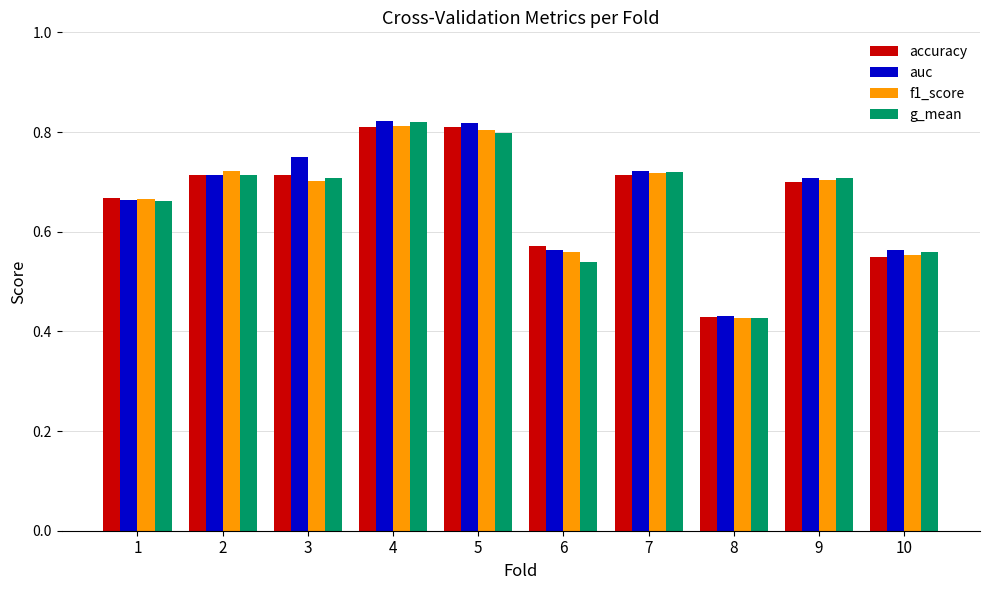

Which series changed the most between 2 and 9?

f1_score